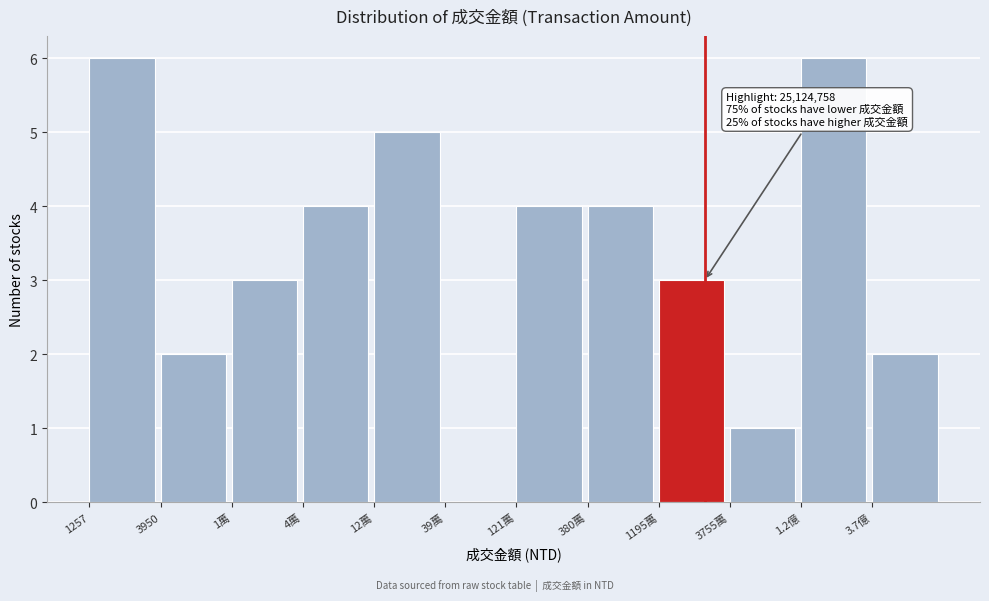

Reading left to right, transcribe all the data shown in this chart.

1257=6	3950=2	1萬=3	4萬=4	12萬=5	39萬=0	121萬=4	380萬=4	1195萬=3	3755萬=1	1.2億=6	3.7億=2